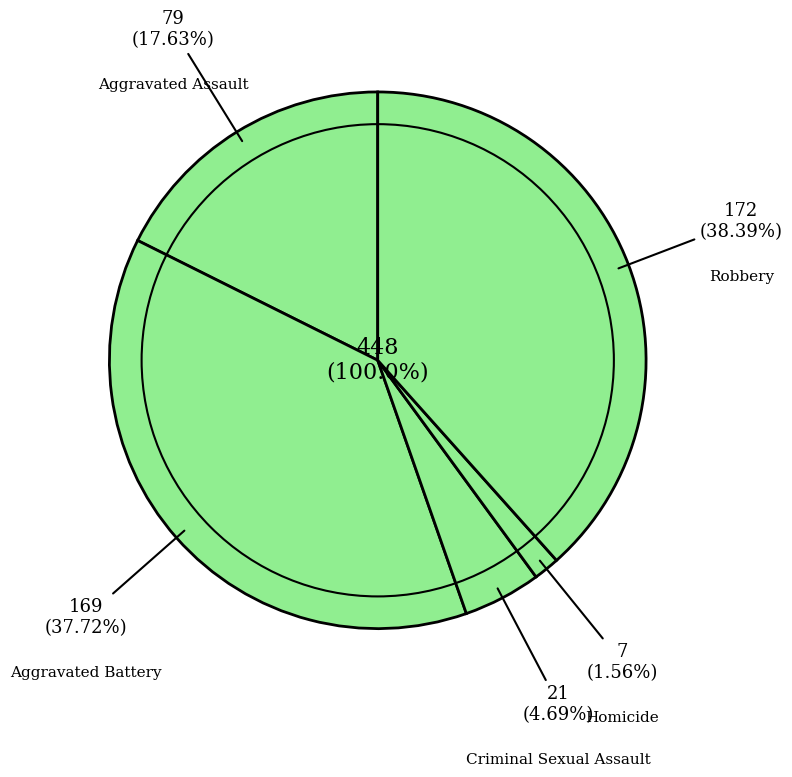

How many segments does this pie chart have?

5